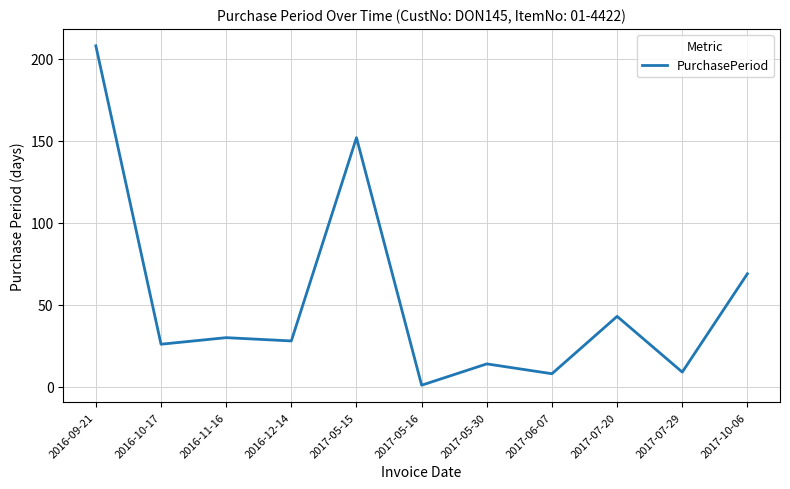

What position from the right is 2017-05-30?

5